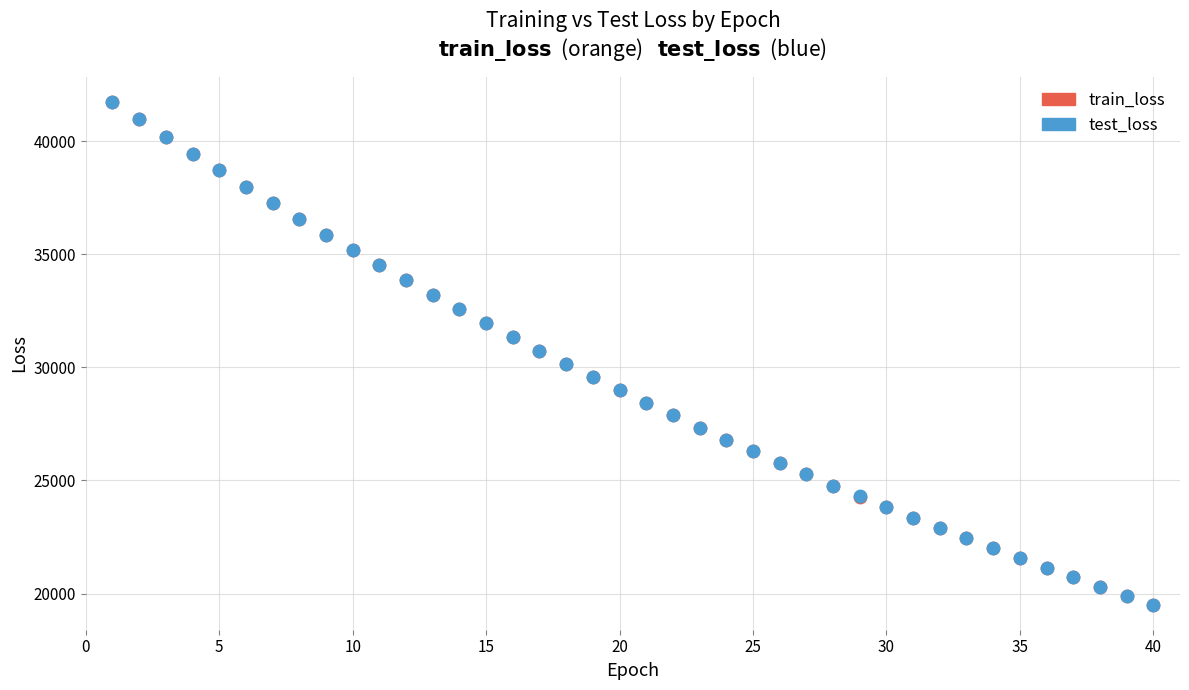

What are all the series names shown in the legend?

train_loss, test_loss